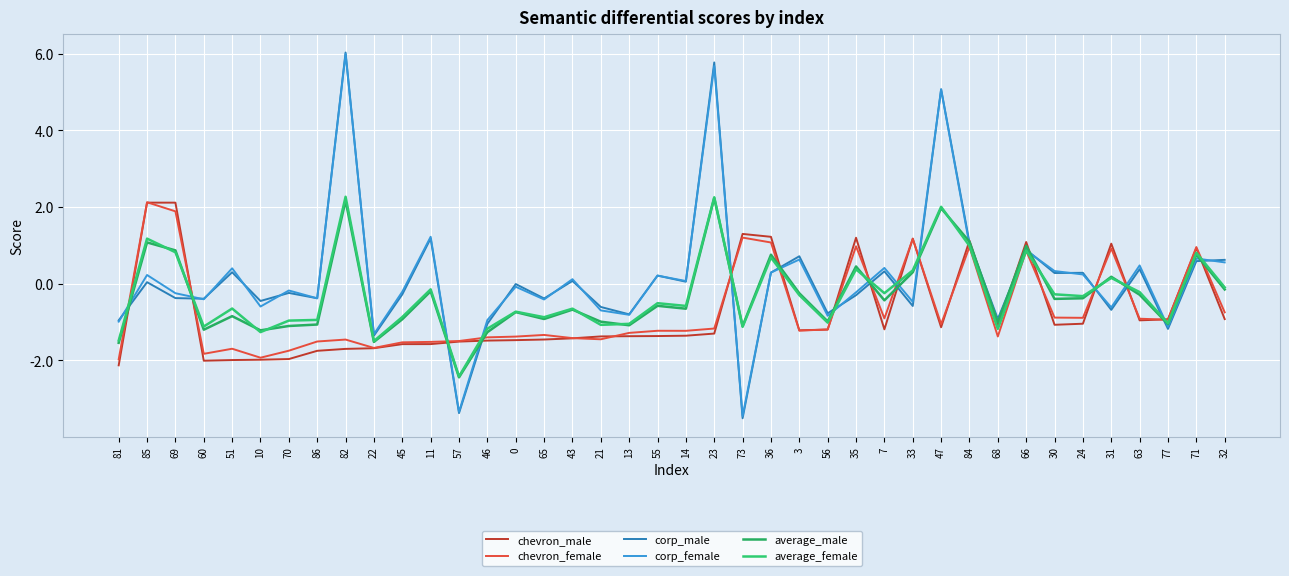

True or false: average_female has more than 2 points higher than both neighbors.

True